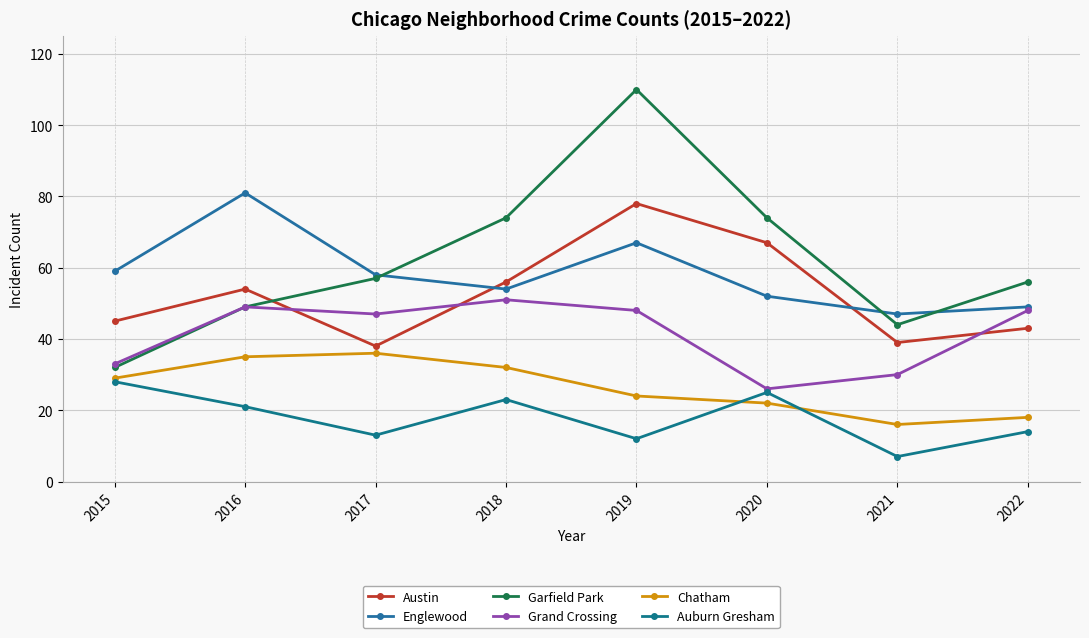

Which series changed the most between 2015 and 2020?

Garfield Park